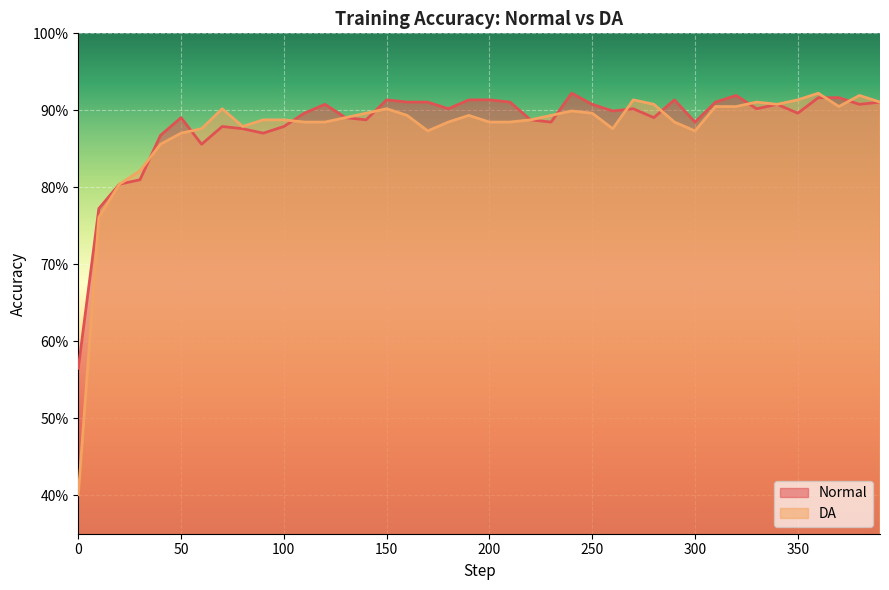

List the series in order of their peak value, lowest first.

Normal, DA